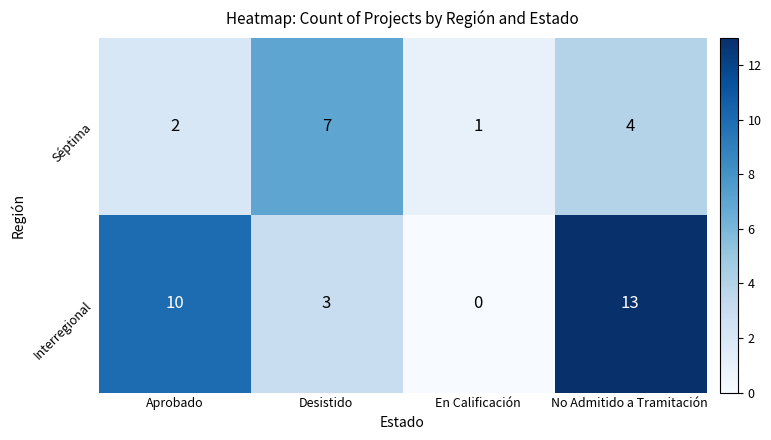

Count the number of data series in this chart.

2